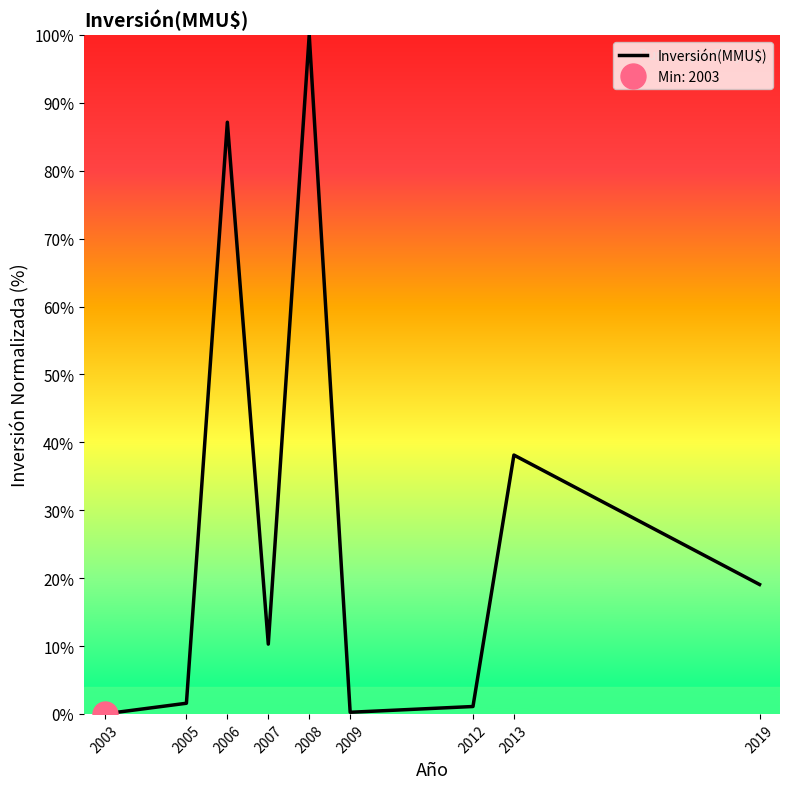

Reading left to right, extract all data points from this chart.

0.0	1.6	87.1	10.3	100.0	0.2	1.1	38.1	19.1